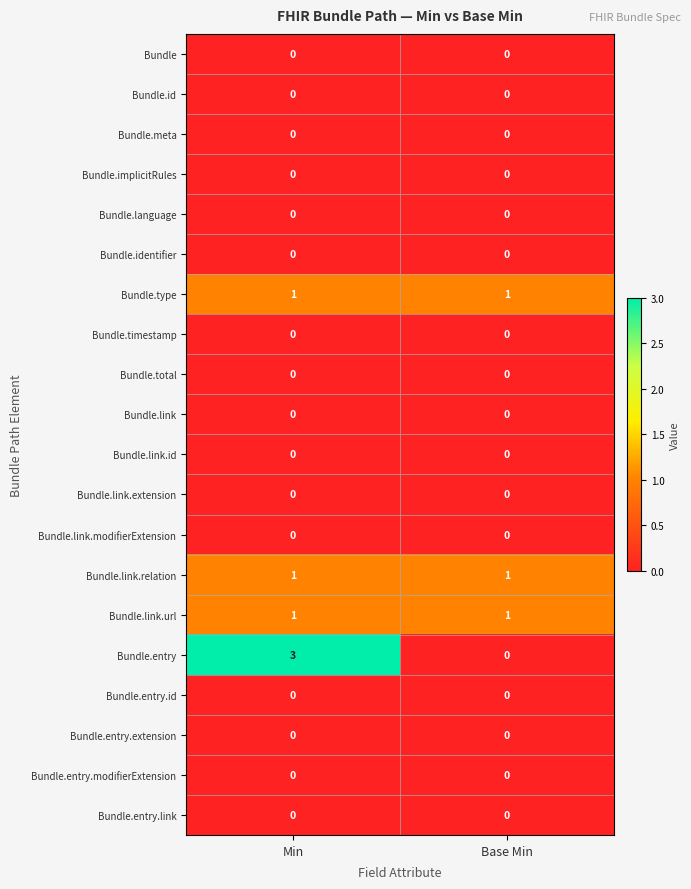

Between Min and Base Min, which series saw the biggest shift?

Bundle.entry